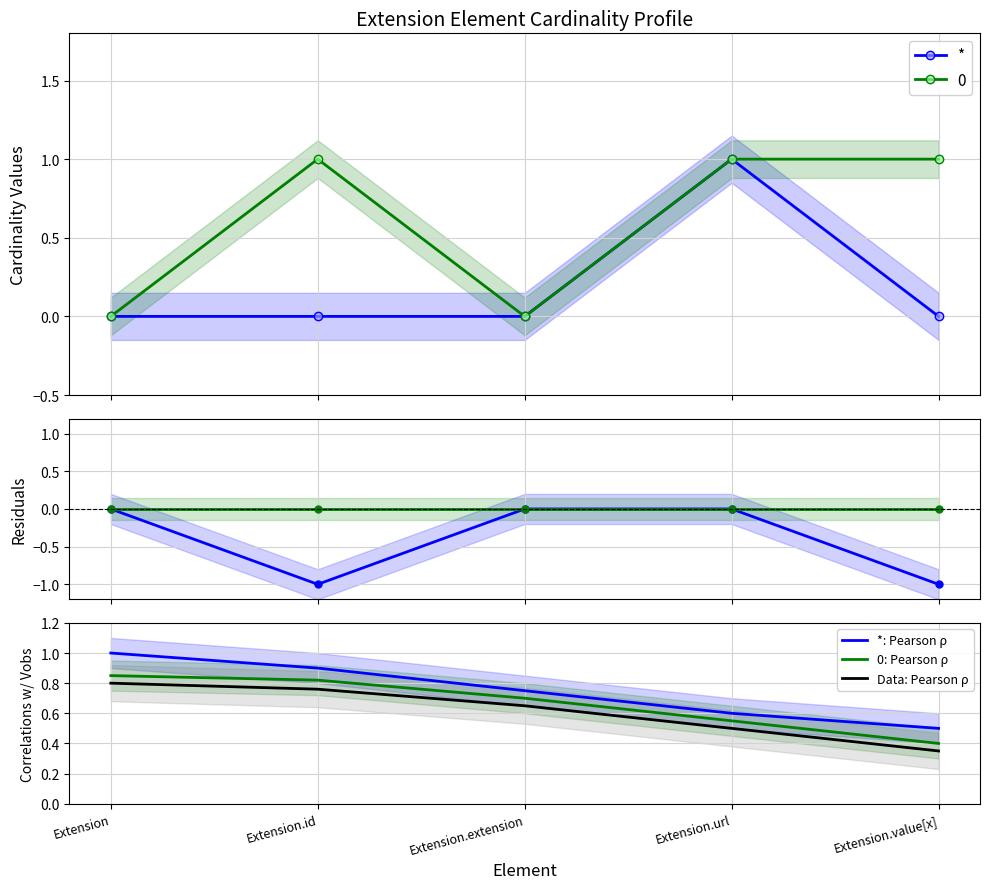

True or false: *: Pearson ρ and 0: Pearson ρ intersect in this chart.

False